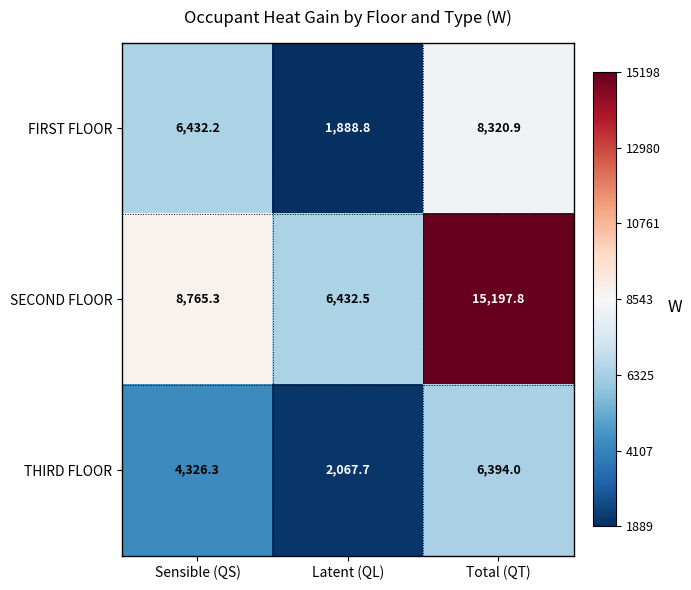

What is the difference between the highest and lowest values at Total (QT)?

8803.8